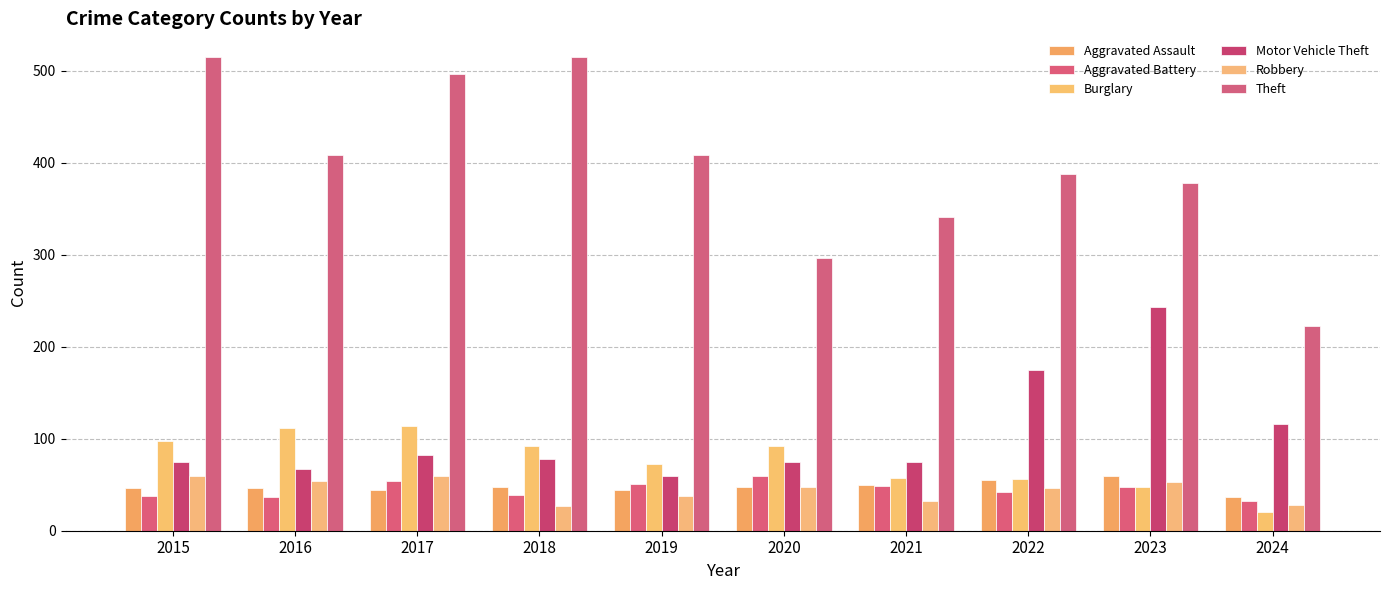

At how many categories does at least one series exceed 176?

10